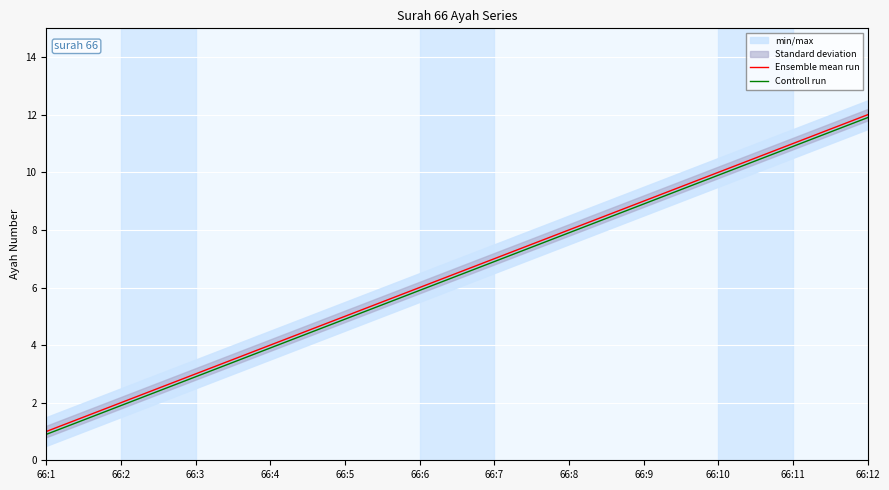

What is the sum of all Controll run values?

76.8